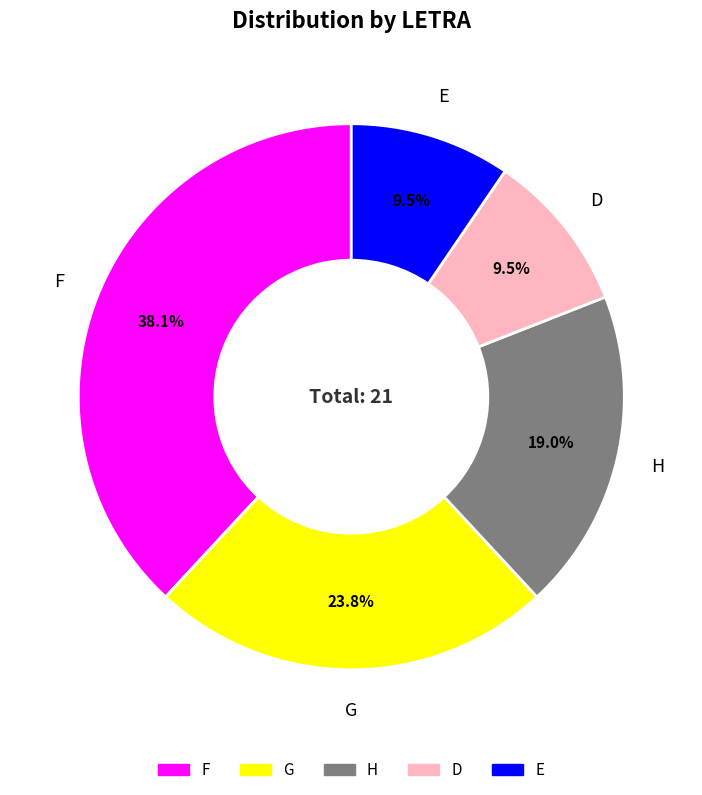

Do D and H together represent more than half of the pie?

No